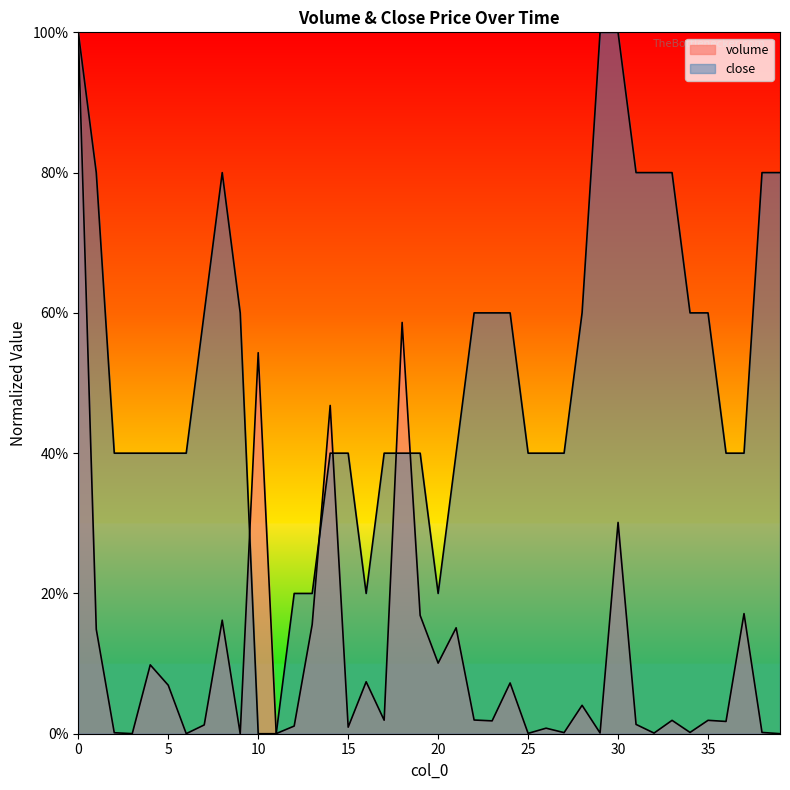

Between 38 and 39, which is larger?

38